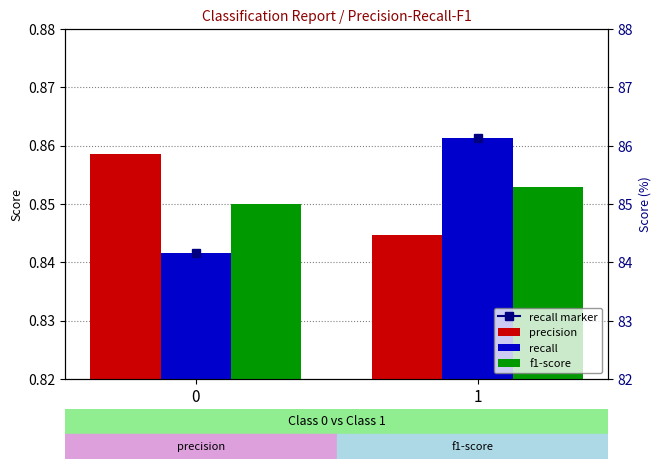

What is the lowest value of the f1-score series?

0.8